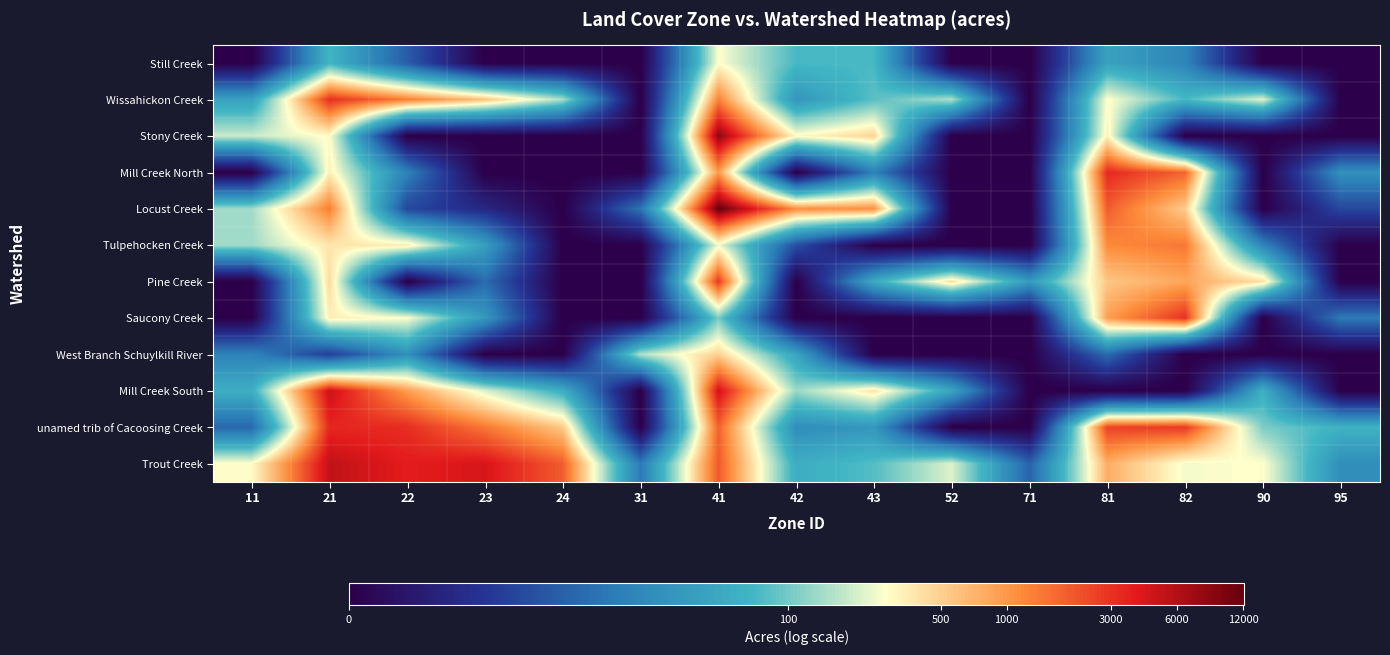

Reading left to right, transcribe all the data shown in this chart.

Still Creek: 11=0.0	21=4.2	22=2.2	23=0.0	24=0.0	31=0.0	41=5.6	42=4.3	43=4.3	52=0.0	71=0.0	81=3.7	82=3.0	90=0.0	95=0.0
Wissahickon Creek: 11=3.7	21=8.0	22=7.2	23=6.4	24=5.0	31=0.0	41=7.2	42=3.4	43=4.4	52=5.0	71=0.0	81=5.7	82=4.3	90=5.4	95=0.0
Stony Creek: 11=5.3	21=5.7	22=0.0	23=0.0	24=0.0	31=0.0	41=9.0	42=5.7	43=6.2	52=0.0	71=0.0	81=5.8	82=0.0	90=0.0	95=0.0
Mill Creek North: 11=0.0	21=5.8	22=2.9	23=0.0	24=0.0	31=0.0	41=6.9	42=0.0	43=2.9	52=0.0	71=0.0	81=8.1	82=7.5	90=0.0	95=3.3
Locust Creek: 11=4.9	21=7.2	22=1.8	23=1.1	24=0.0	31=2.6	41=9.4	42=7.0	43=7.0	52=0.0	71=0.0	81=7.6	82=6.3	90=0.0	95=1.8
Tulpehocken Creek: 11=4.9	21=5.9	22=5.9	23=3.7	24=0.0	31=0.0	41=5.5	42=1.9	43=0.0	52=0.0	71=0.0	81=7.1	82=7.3	90=3.0	95=0.0
Pine Creek: 11=0.0	21=6.1	22=0.0	23=2.5	24=0.0	31=0.0	41=8.0	42=0.0	43=4.0	52=6.1	71=3.5	81=6.3	82=6.7	90=6.0	95=0.0
Saucony Creek: 11=0.0	21=5.8	22=5.6	23=3.5	24=0.0	31=0.0	41=4.7	42=0.0	43=0.0	52=0.0	71=0.0	81=6.8	82=8.0	90=0.0	95=2.8
West Branch Schuylkill River: 11=2.9	21=1.6	22=3.3	23=0.0	24=0.0	31=5.1	41=6.2	42=3.8	43=0.0	52=0.0	71=0.0	81=2.5	82=0.0	90=0.0	95=0.0
Mill Creek South: 11=4.1	21=8.5	22=6.8	23=5.4	24=4.0	31=0.0	41=8.4	42=4.9	43=6.0	52=3.8	71=0.0	81=0.0	82=0.0	90=4.1	95=0.0
unamed trib of Cacoosing Creek: 11=2.4	21=8.1	22=8.1	23=7.3	24=6.3	31=0.0	41=7.5	42=3.2	43=3.5	52=0.0	71=0.0	81=7.8	82=7.9	90=4.7	95=4.1
Trout Creek: 11=5.7	21=8.6	22=8.2	23=8.4	24=7.6	31=2.8	41=7.6	42=4.0	43=4.4	52=5.4	71=2.3	81=6.6	82=5.6	90=5.7	95=3.2